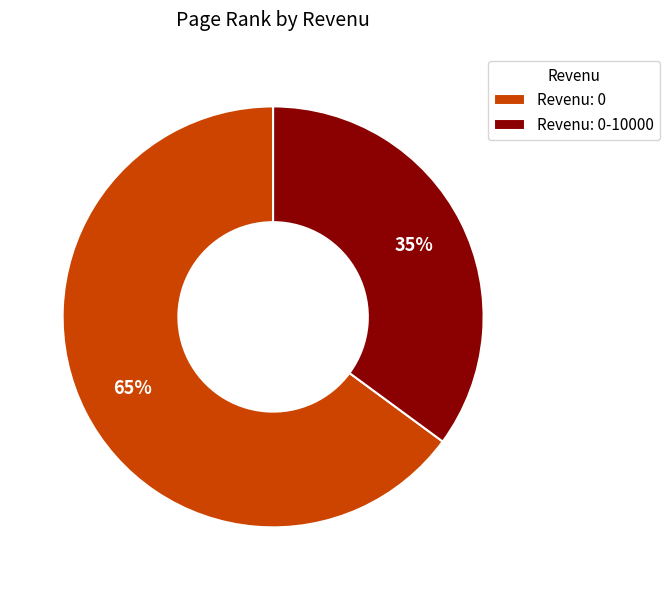

To the nearest percent, what portion does Revenu: 0-10000 represent?

35%